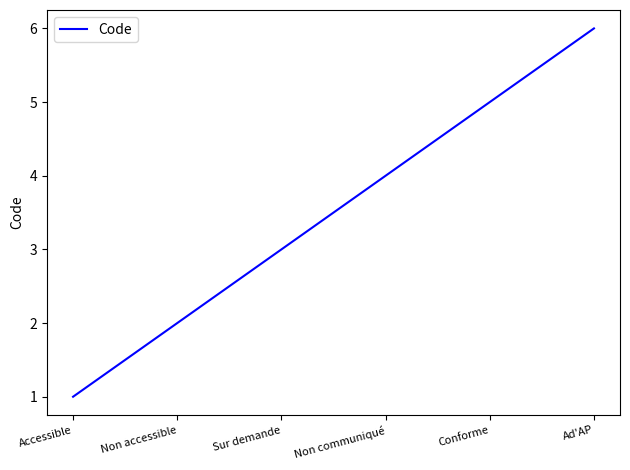

List the labels in order of value, largest first.

Ad'AP, Conforme, Non communiqué, Sur demande, Non accessible, Accessible